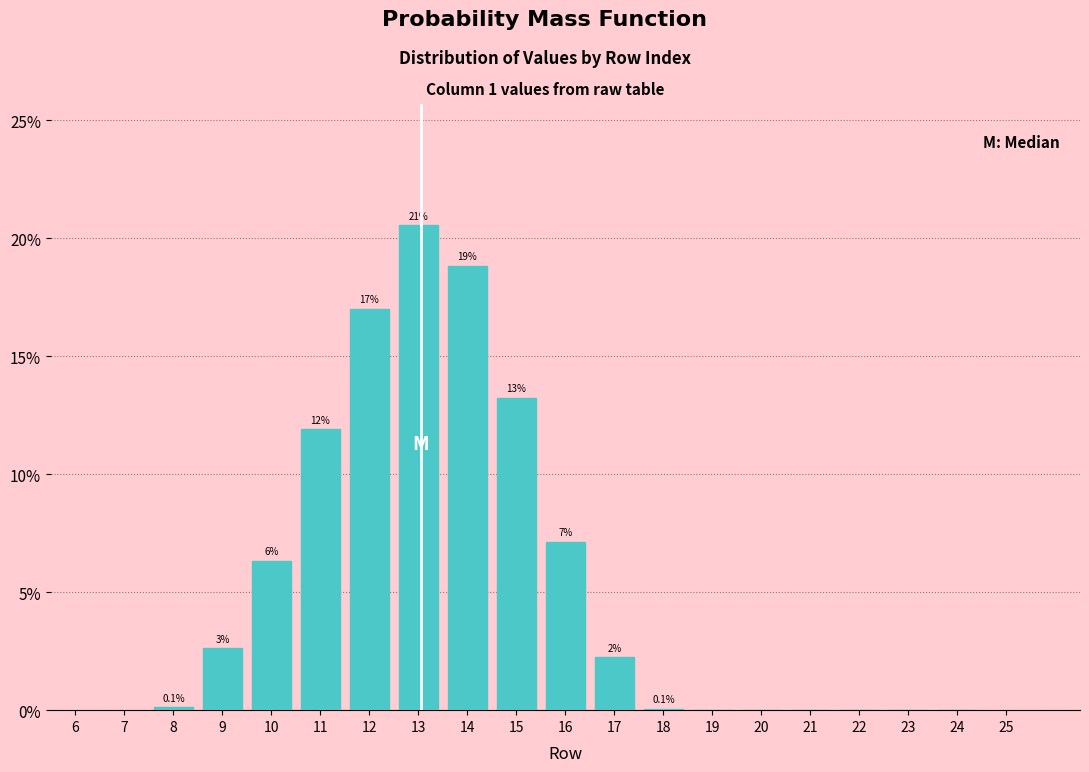

Are the bars horizontal?

No